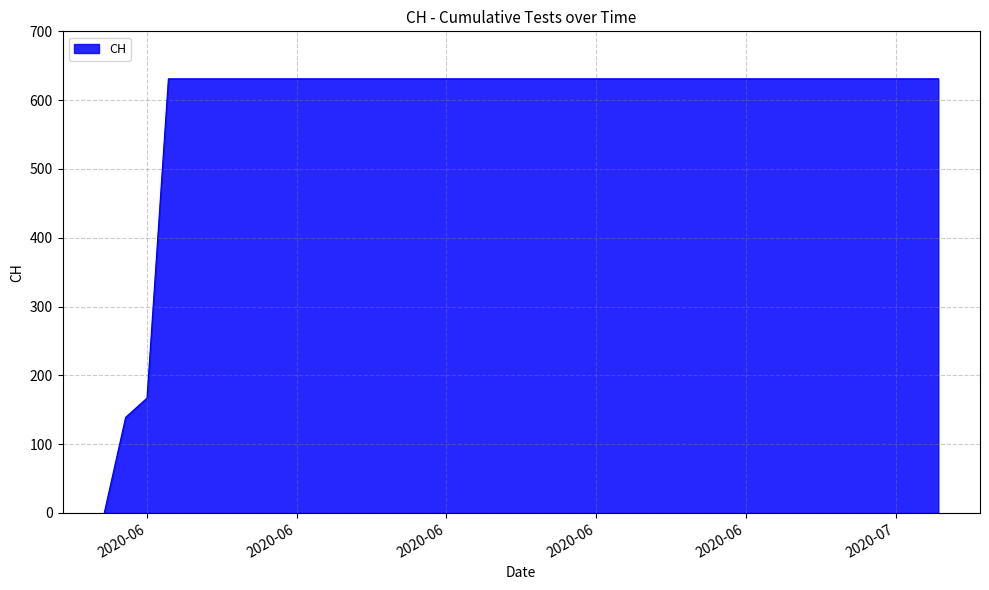

What is the greatest value displayed?

631